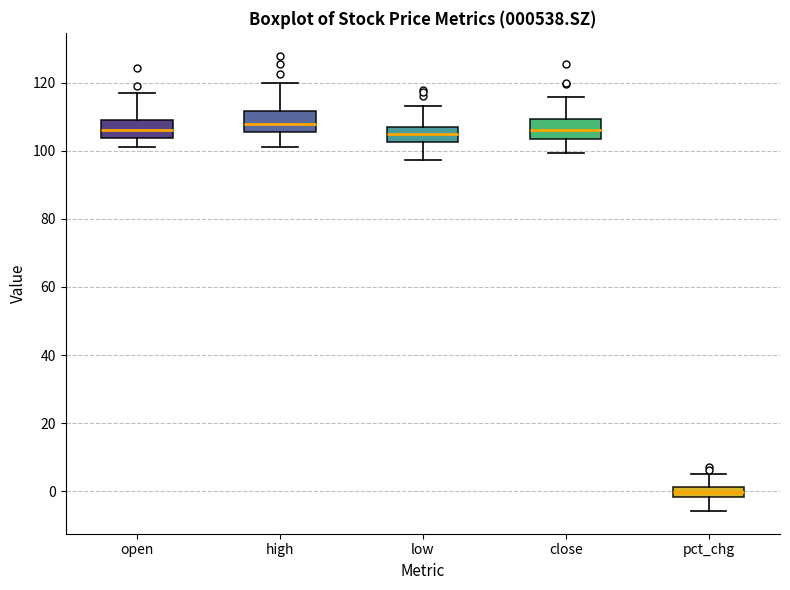

Reading left to right, transcribe this box plot: for each box, give where its median line is, the range the box spans, and where its two whiskers end, as read against the y-axis. The values are not printed on the chart, so give them approximately, as read against the axis.

open: median 106, box 104 to 110, whiskers 102 to 118
high: median 108, box 106 to 112, whiskers 102 to 120
low: median 104, box 102 to 106, whiskers 98 to 114
close: median 106, box 104 to 110, whiskers 100 to 116
pct_chg: median 0, box -2 to 2, whiskers -6 to 4